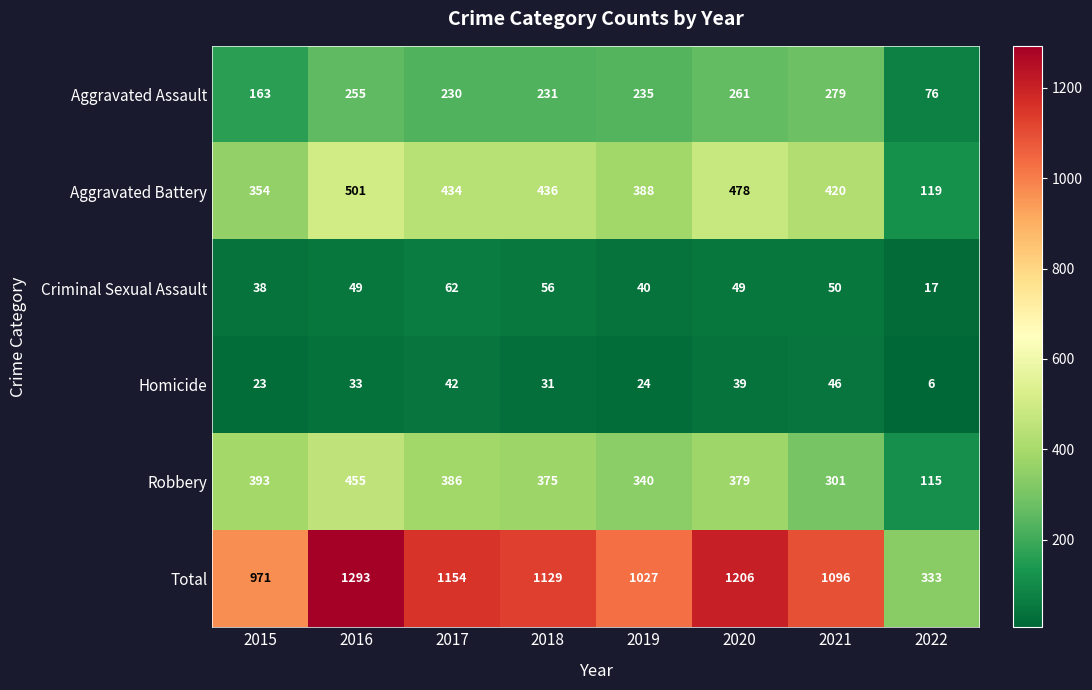

What is the difference between the highest and lowest values at 2018?

1098